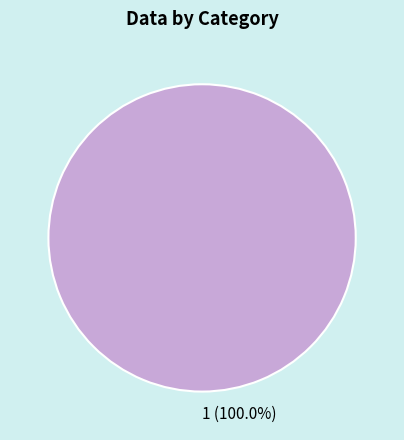

Rank the categories by value from highest to lowest.

1 (100.0%)